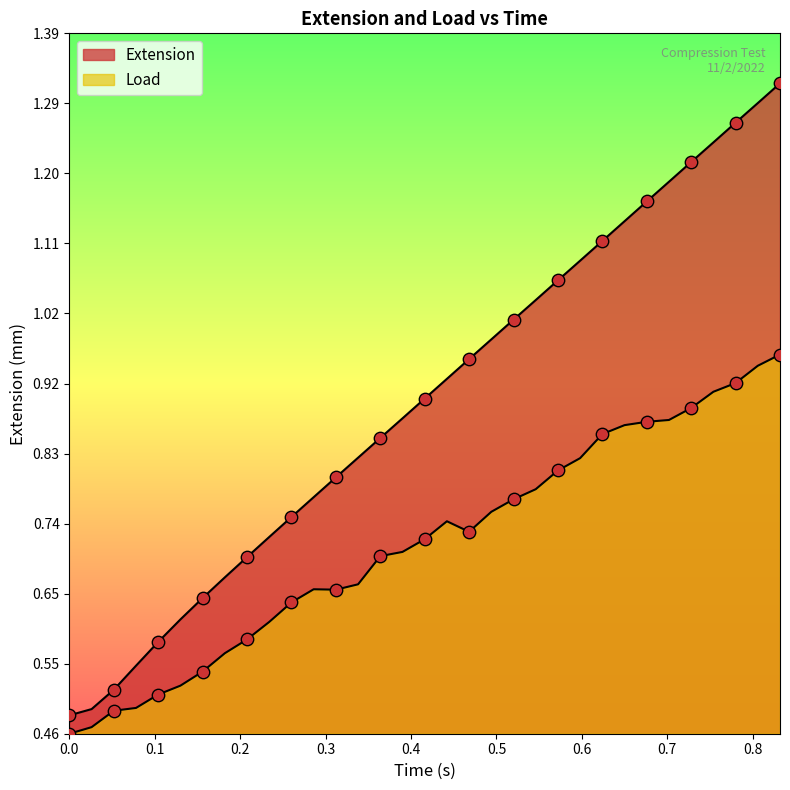

At how many categories does at least one series exceed 1?

13